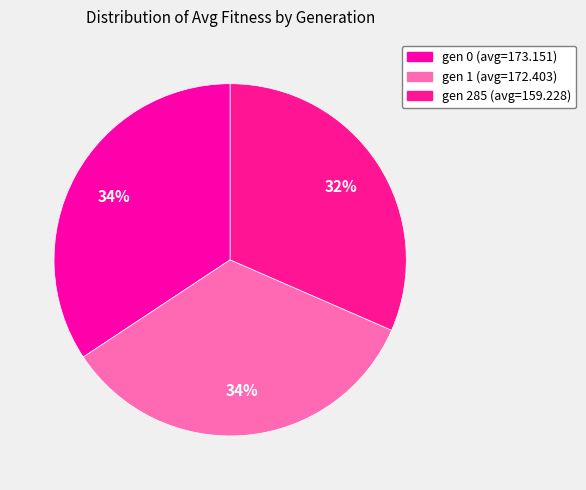

Does any single category account for the majority?

No